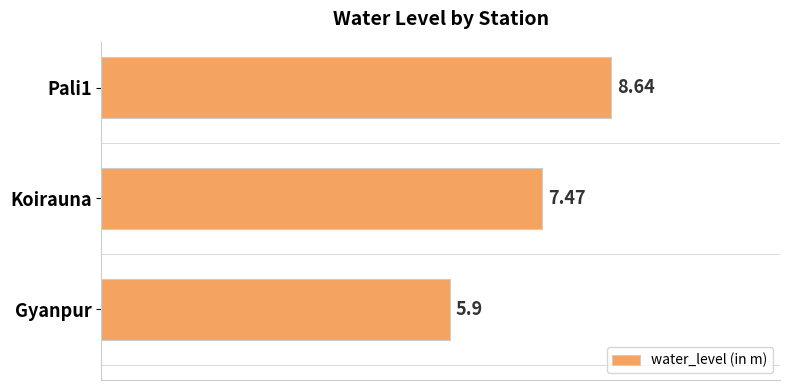

At which category does the chart reach its peak across all series?

Pali1